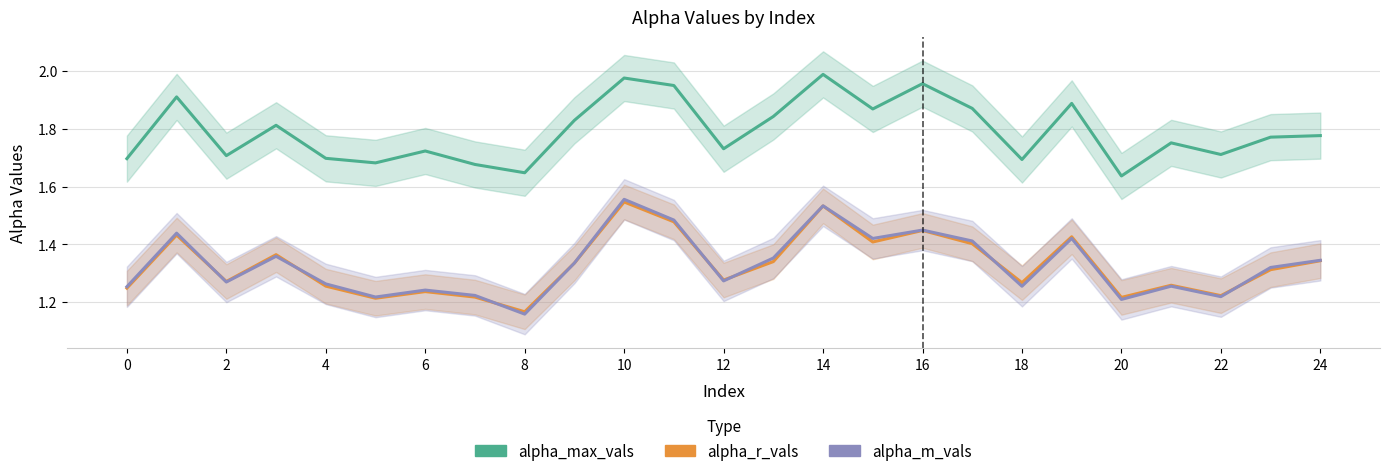

Is the value of alpha_r_vals at 19 greater than the value of alpha_max_vals at 13?

No